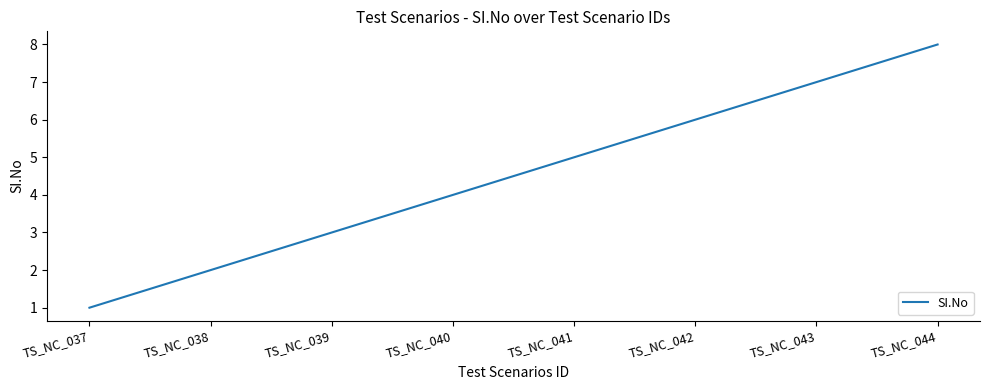

List the labels in order of value, smallest first.

TS_NC_037, TS_NC_038, TS_NC_039, TS_NC_040, TS_NC_041, TS_NC_042, TS_NC_043, TS_NC_044